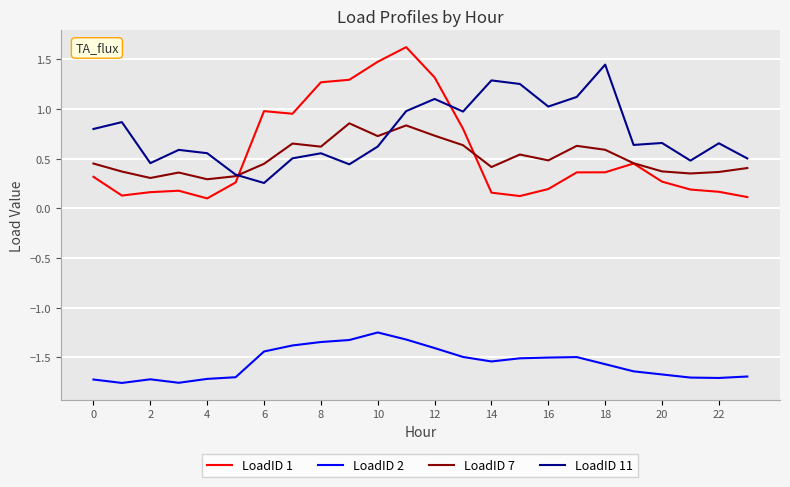

Which series has the largest total across all categories?

LoadID 11